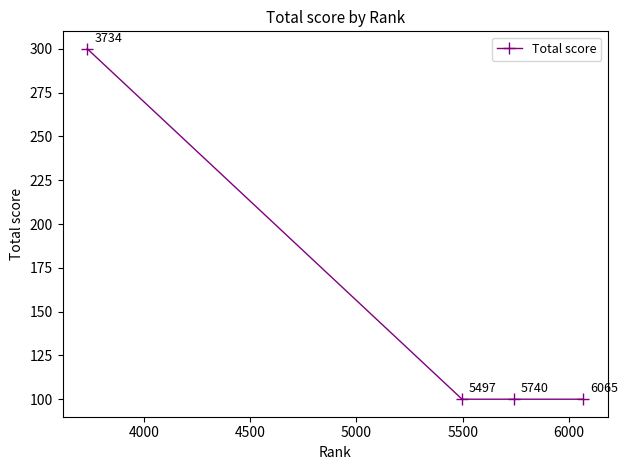

How many lines are shown in the chart?

1